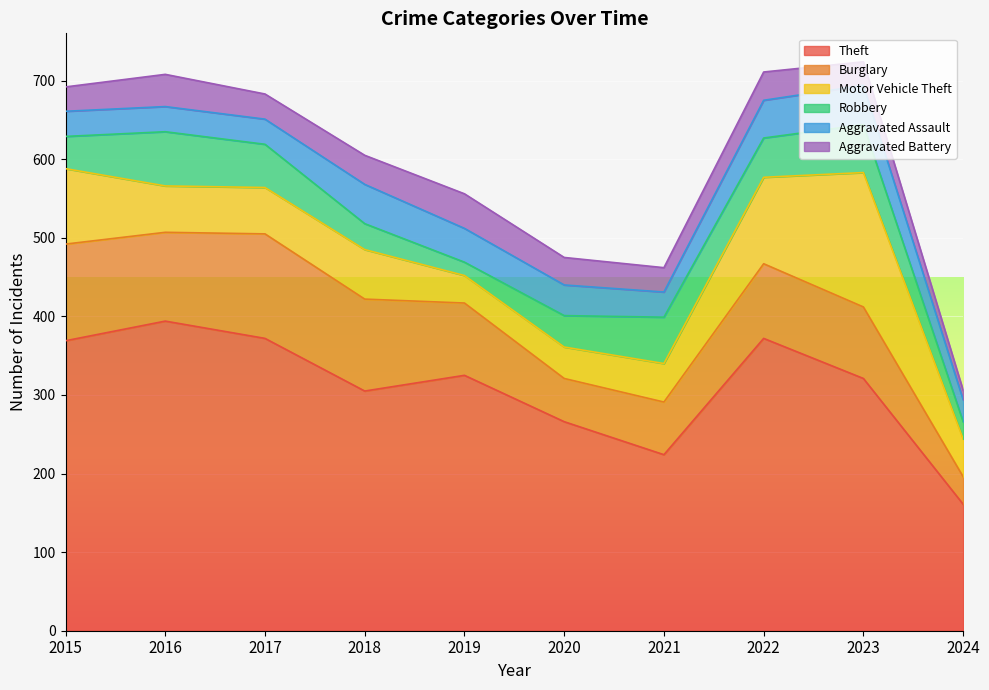

True or false: Robbery and Burglary cross at least once.

False